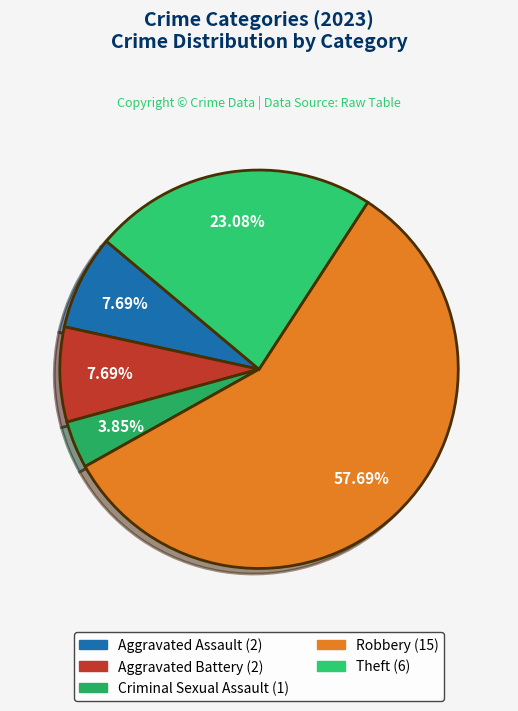

To the nearest percent, what is the average slice percentage?

20%